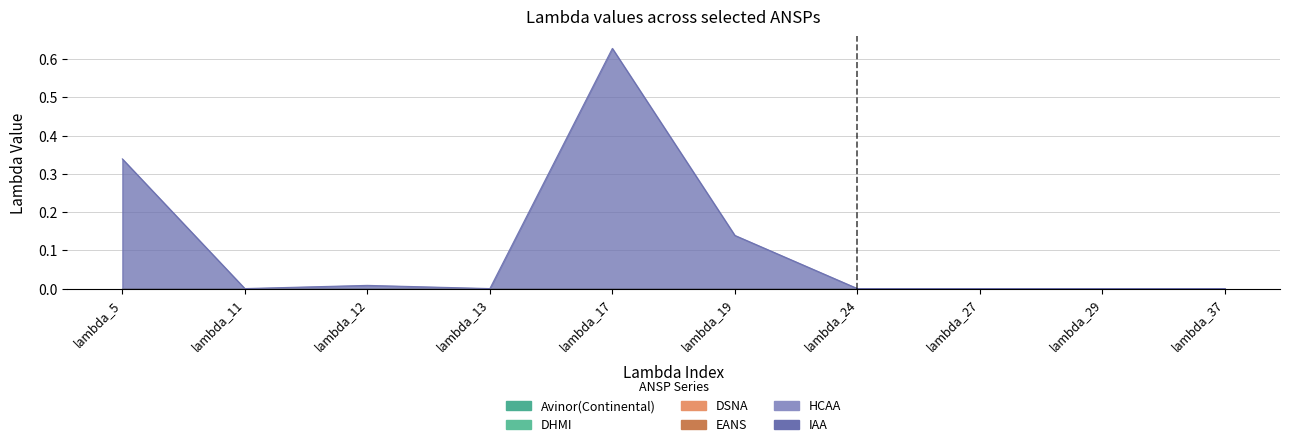

At which label is EANS closest to 0?

lambda_5